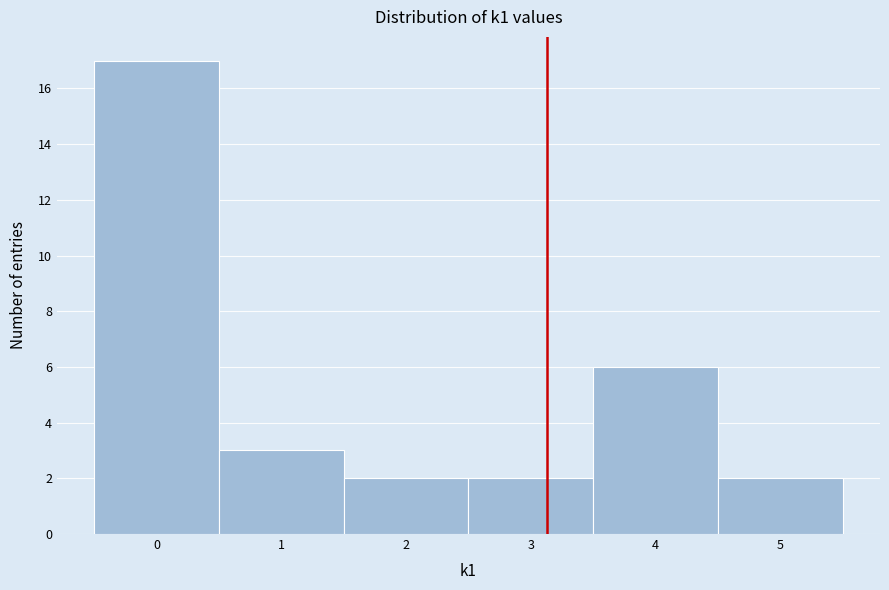

Reading left to right, list every bar in this chart as the range it spans on the x-axis followed by its height. The values are not printed on the chart, so give them approximately, as read against the axis.

-0.5 to 0.5: 17
0.5 to 1.5: 3
1.5 to 2.5: 2
2.5 to 3.5: 2
3.5 to 4.5: 6
4.5 to 5.5: 2